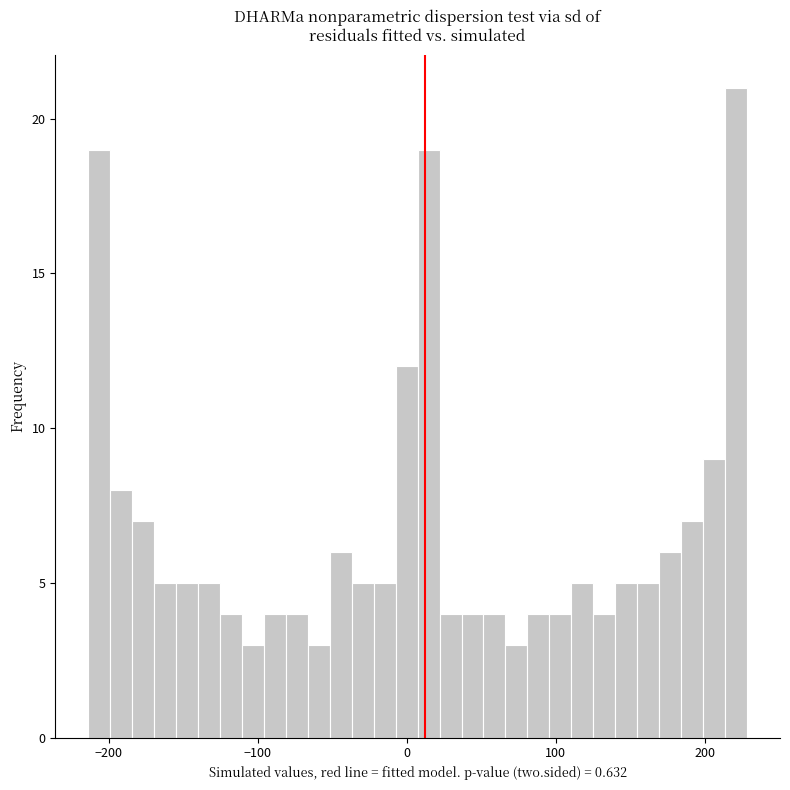

Read against the x-axis, roughly where is the centre of the tallest bar?

220